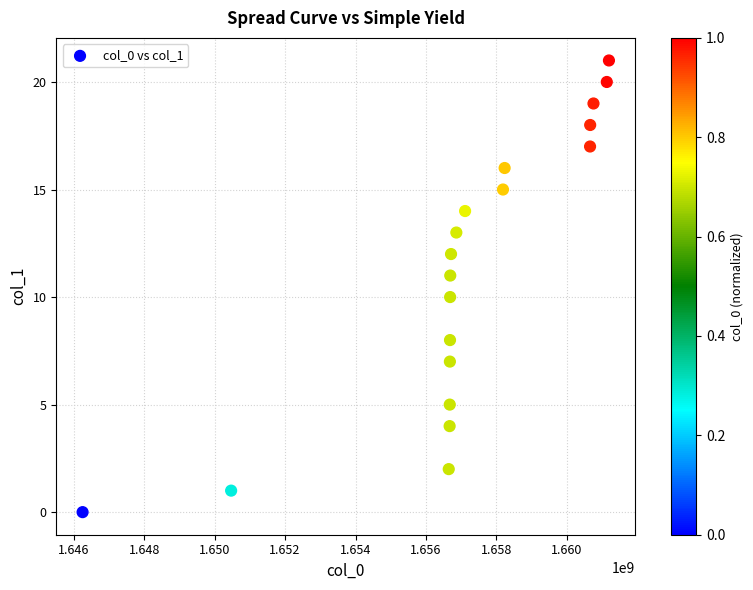

What is the range of Y values (max minus min)?

21